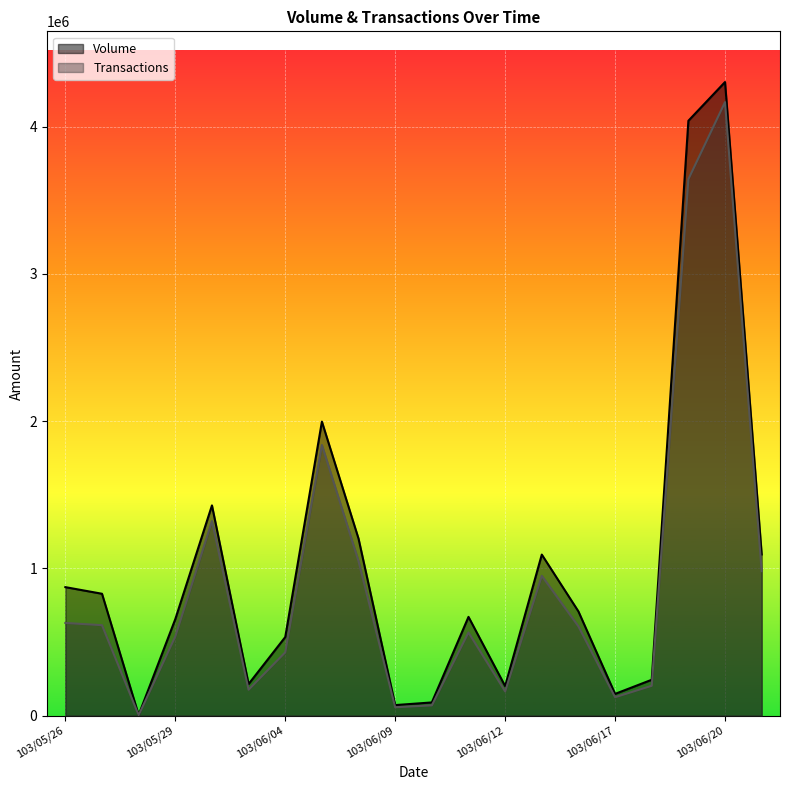

What is the sum of the Transactions values at 103/06/03 and 103/05/28?

179940